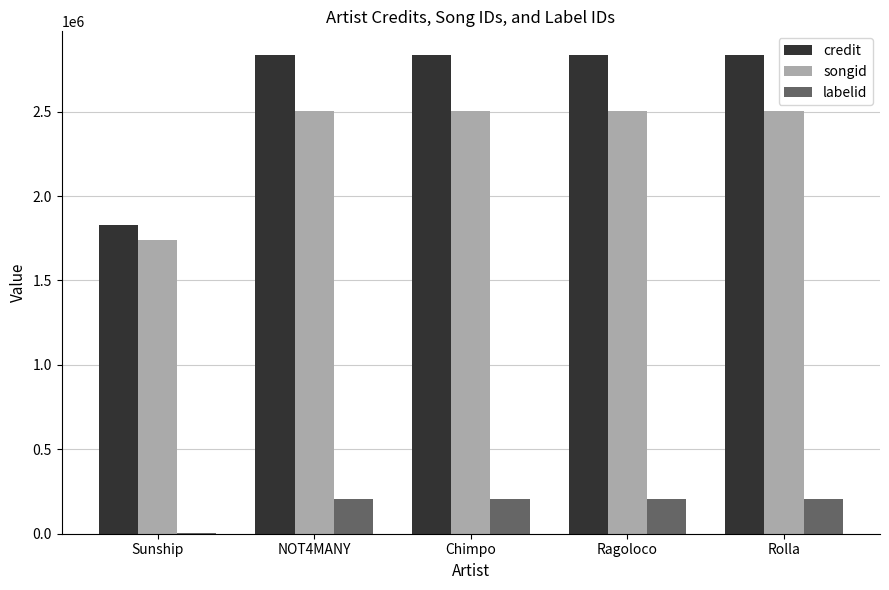

What is the greatest value displayed?

2833708